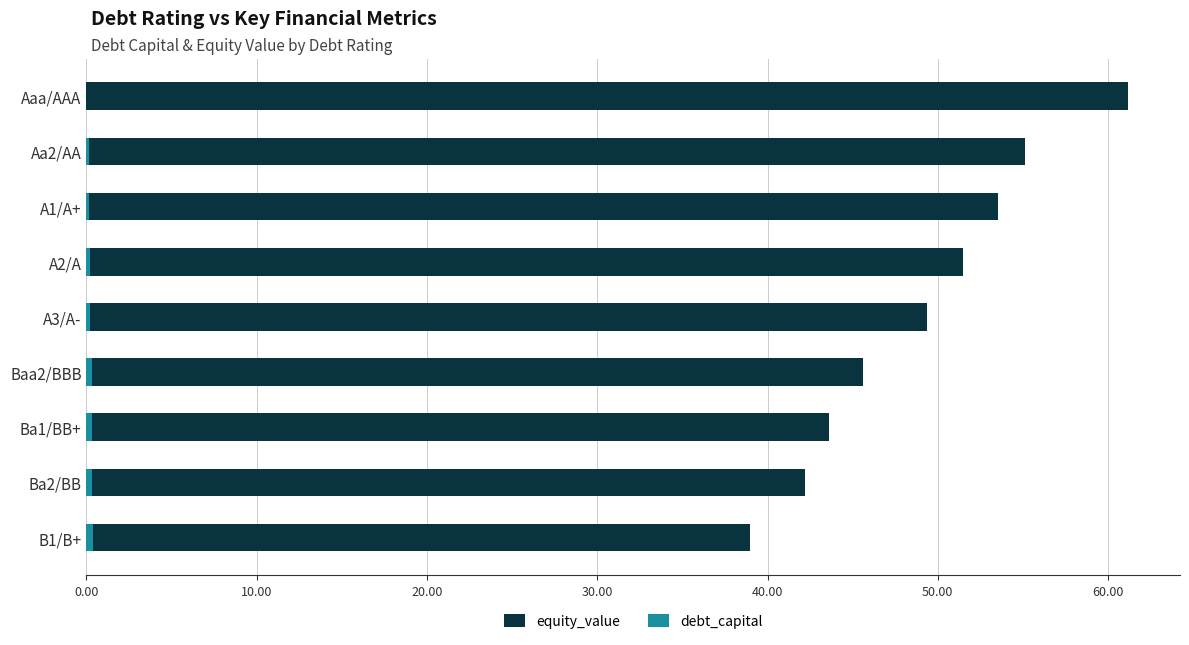

The value of debt_capital at Aa2/AA is 0.2. True or false?

False